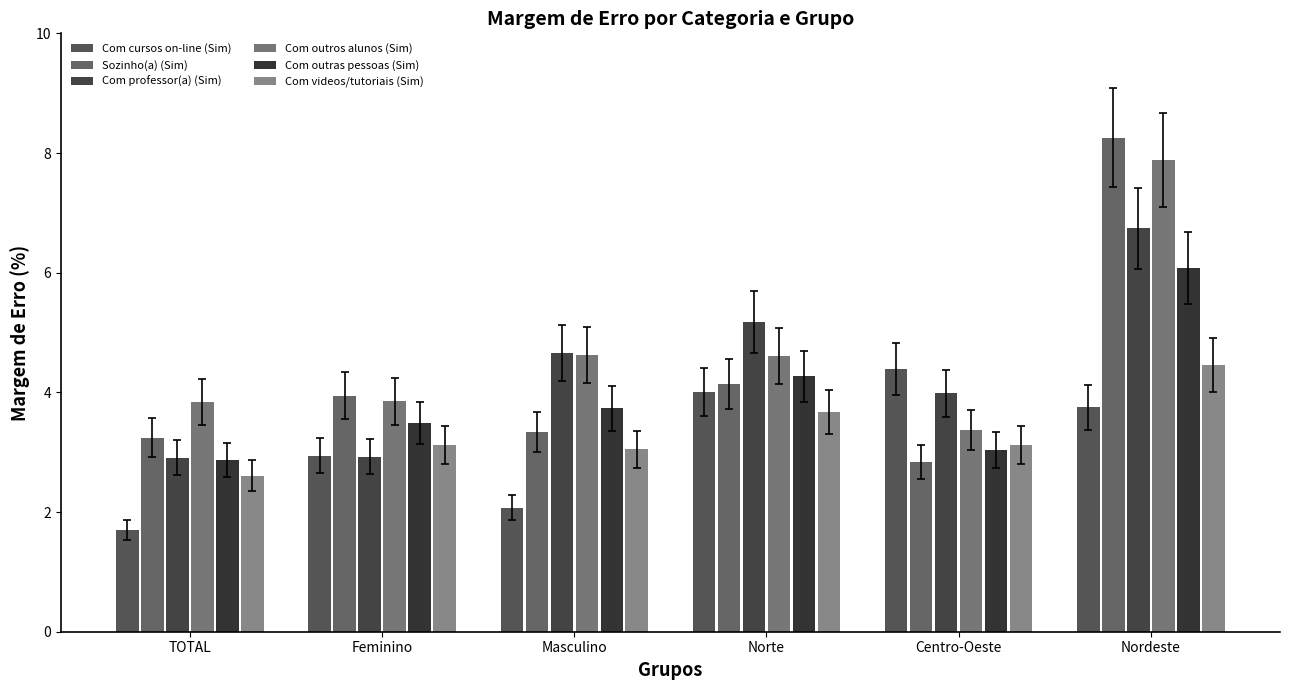

At which category is the sum across all series the highest?

Nordeste